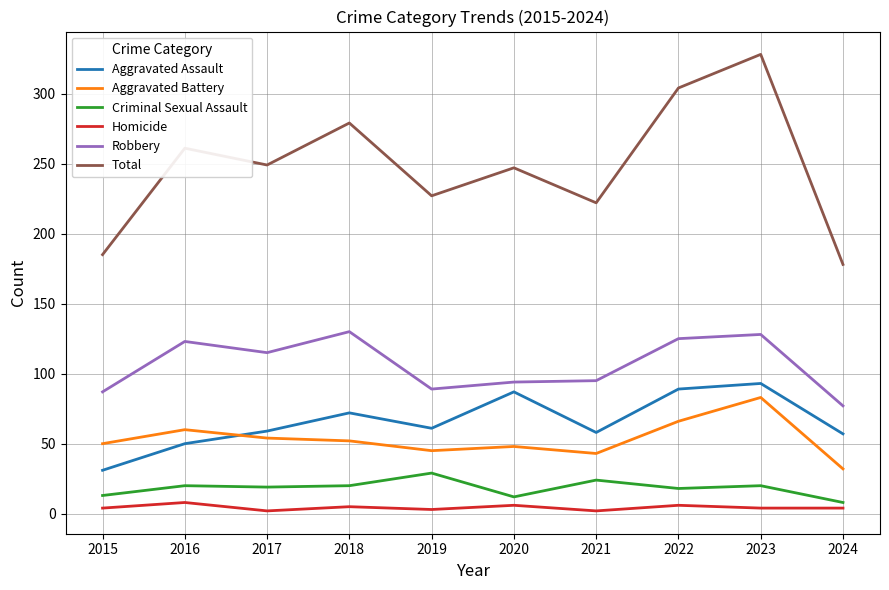

Which series has the largest total across all categories?

Total